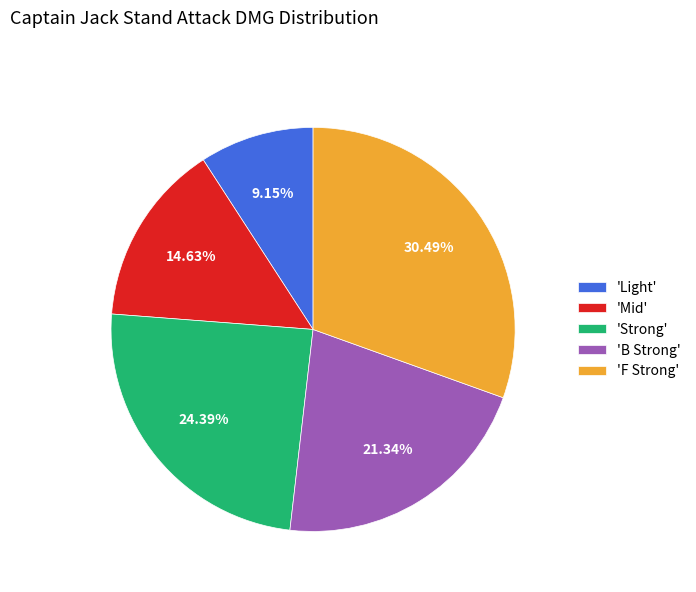

What is the smallest slice in the pie chart?

'Light'